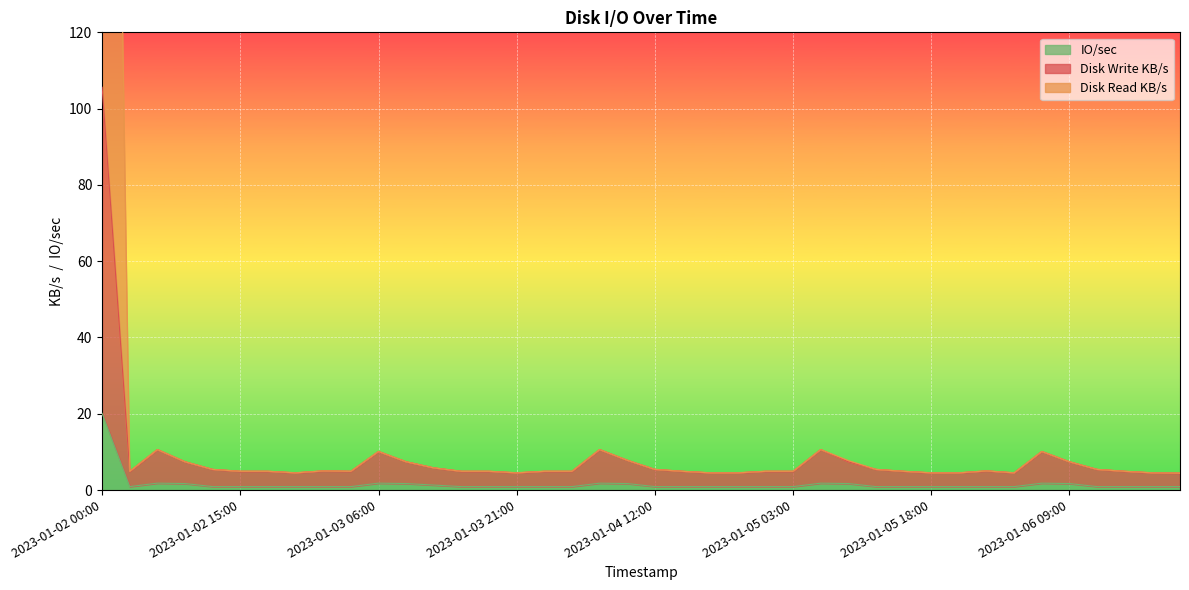

What is the average value of the Disk Write KB/s series?

8.4